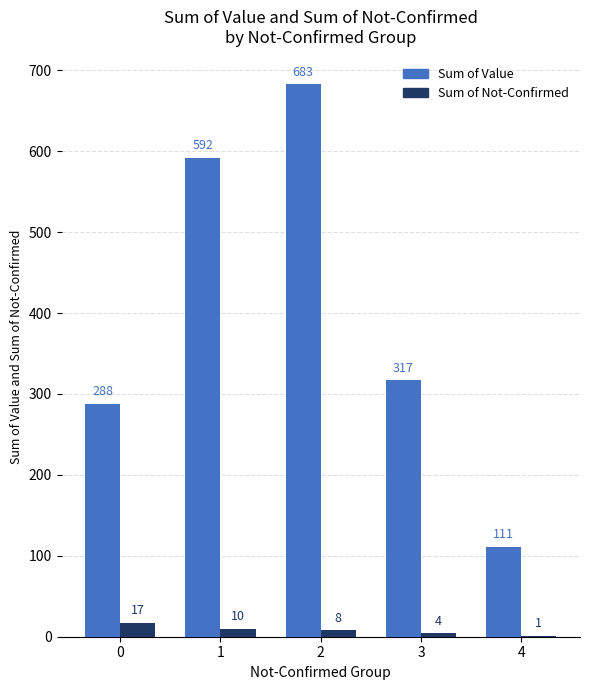

The value of Sum of Value at 2 is 683. True or false?

True